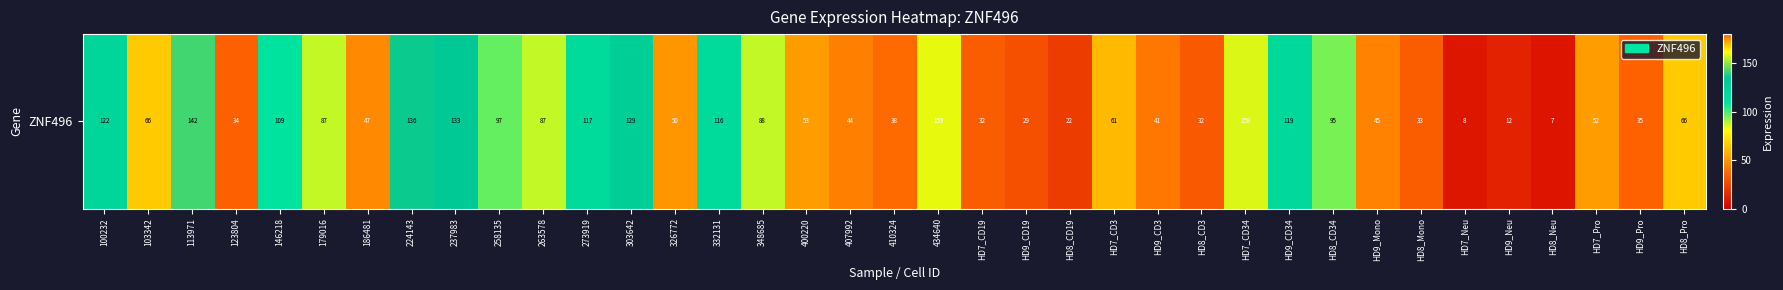

Between HD9_CD34 and 113971, which is larger?

113971